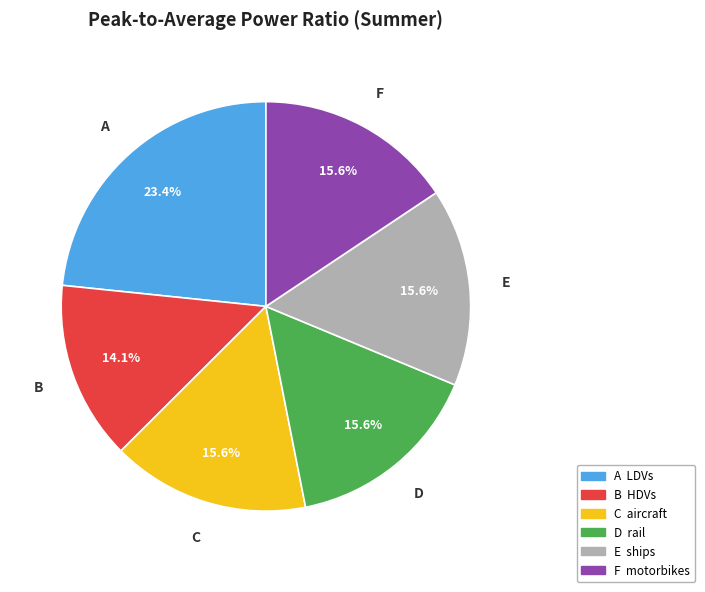

How many slices are in this pie chart?

6